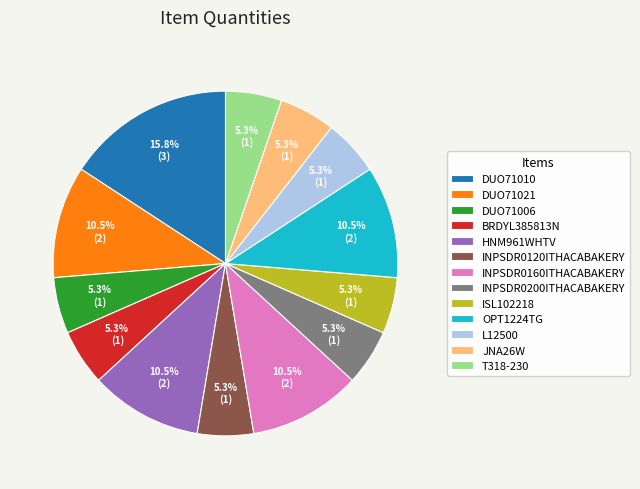

Which category has the biggest portion of the pie?

DUO71010